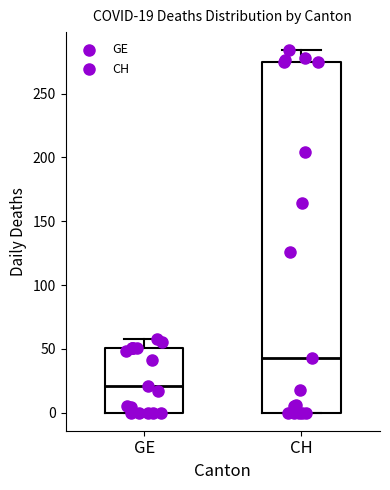

Comparing the boxes themselves (not the whiskers), which one is the tallest?

CH